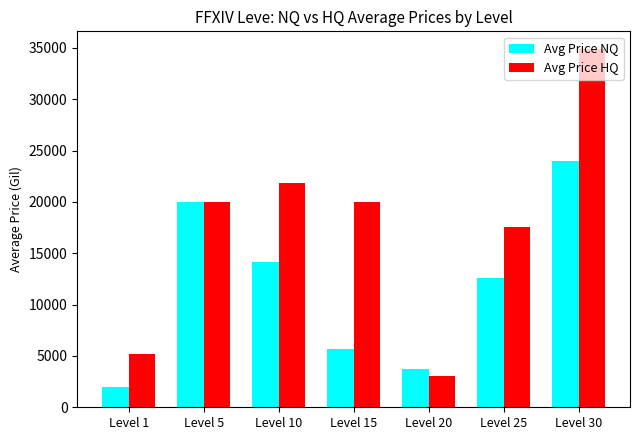

List the series in order of their overall mean, lowest first.

Avg Price NQ, Avg Price HQ